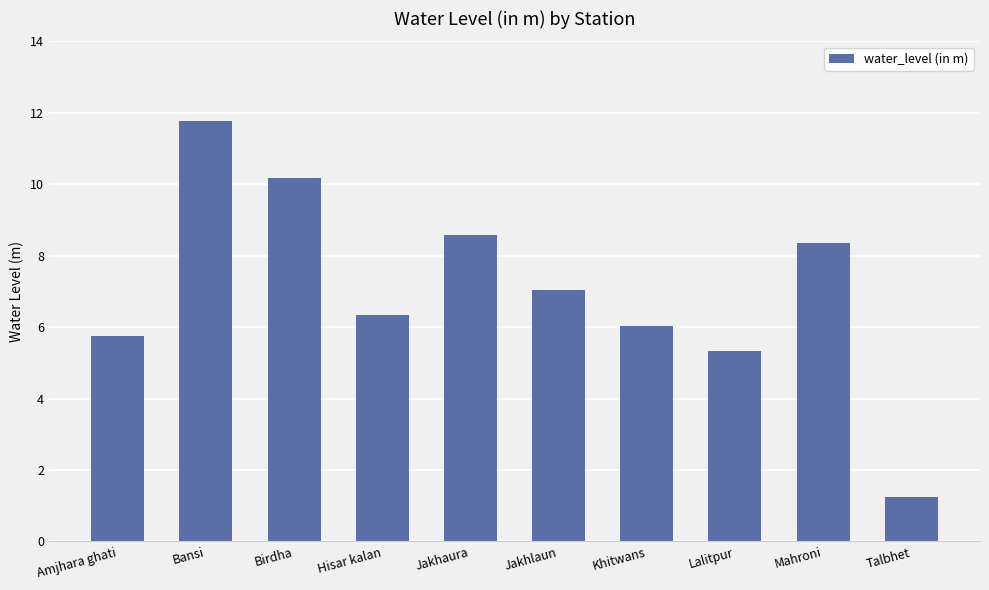

Which category has the lowest value across all series?

Talbhet